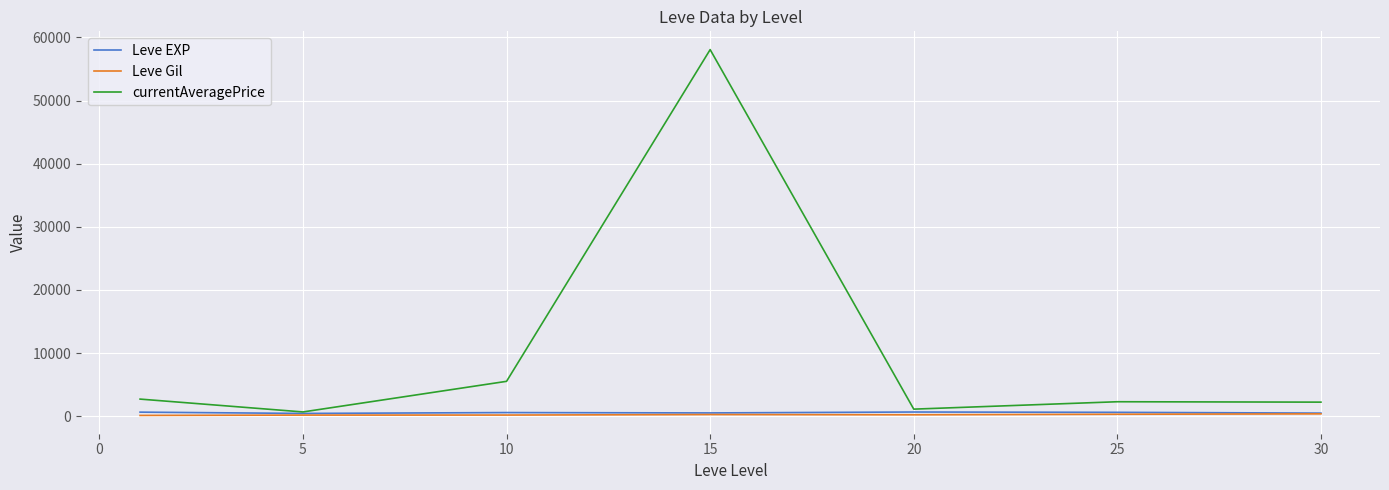

Which series has the largest total across all categories?

currentAveragePrice